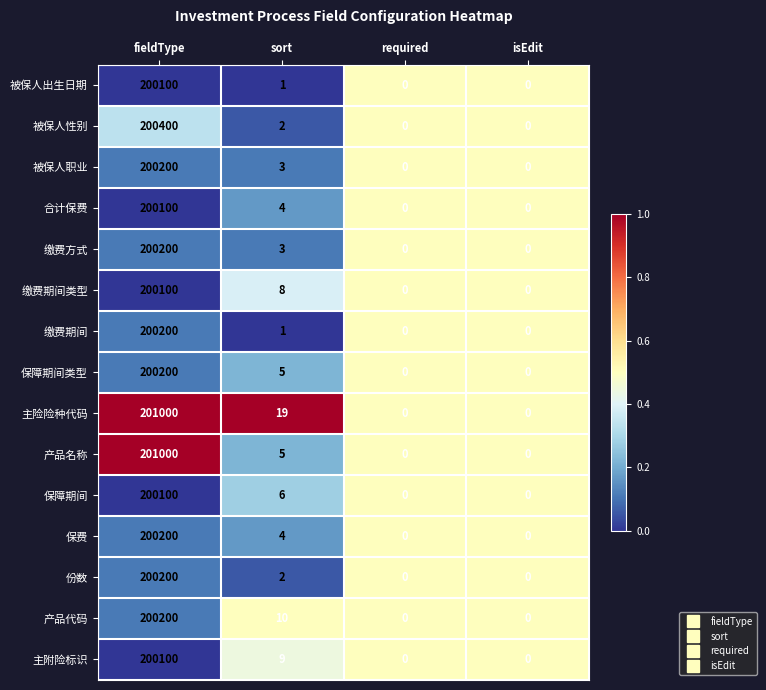

Is it true that 被保人性别 equals 1 at sort?

False